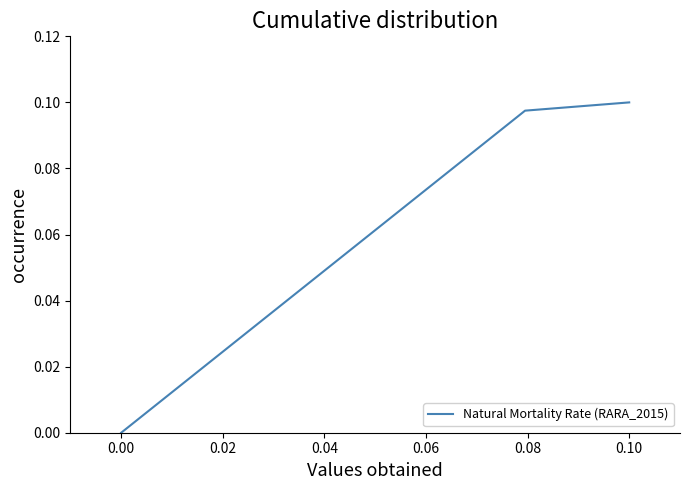

The chart shows a value of 0.2 at 0.00. True or false?

False